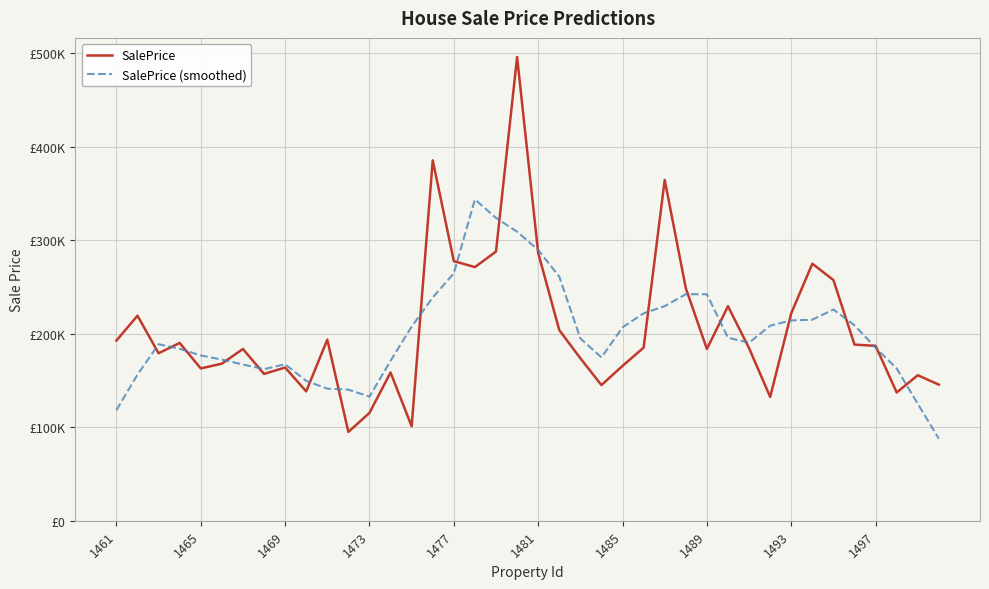

Which series ends up on top after the final intersection of SalePrice and SalePrice (smoothed)?

SalePrice